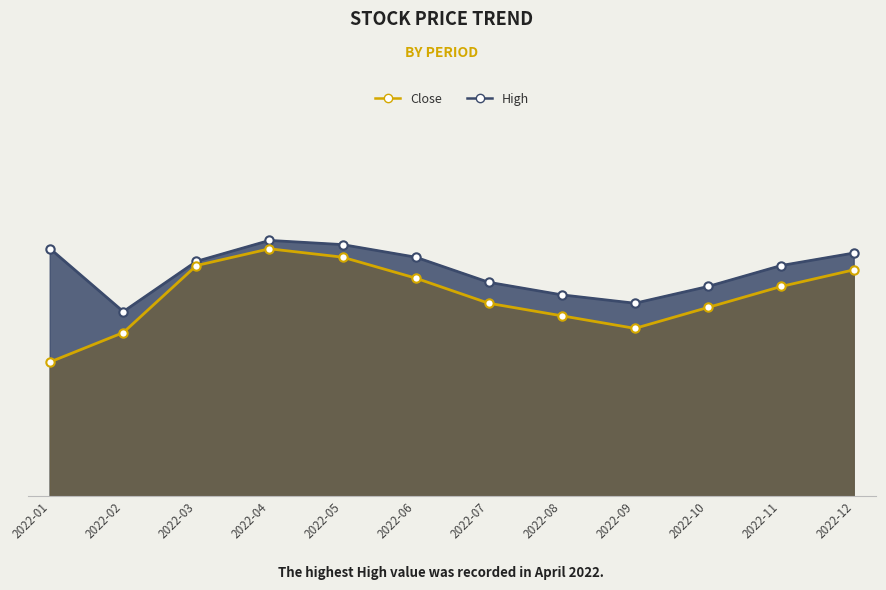

Does the chart display data point markers on the line(s)?

Yes